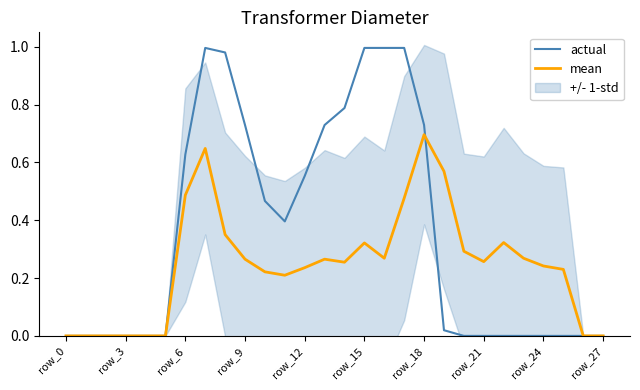

What is the sum of all actual values?

10.0